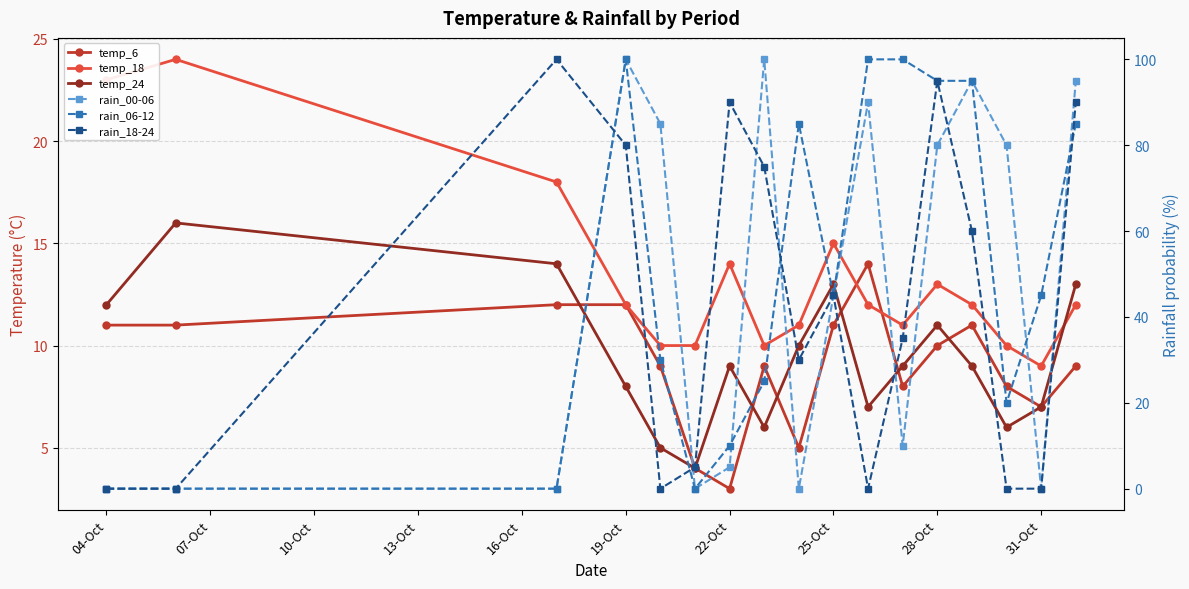

True or false: temp_18 has a value of 3 at 19-Oct.

False